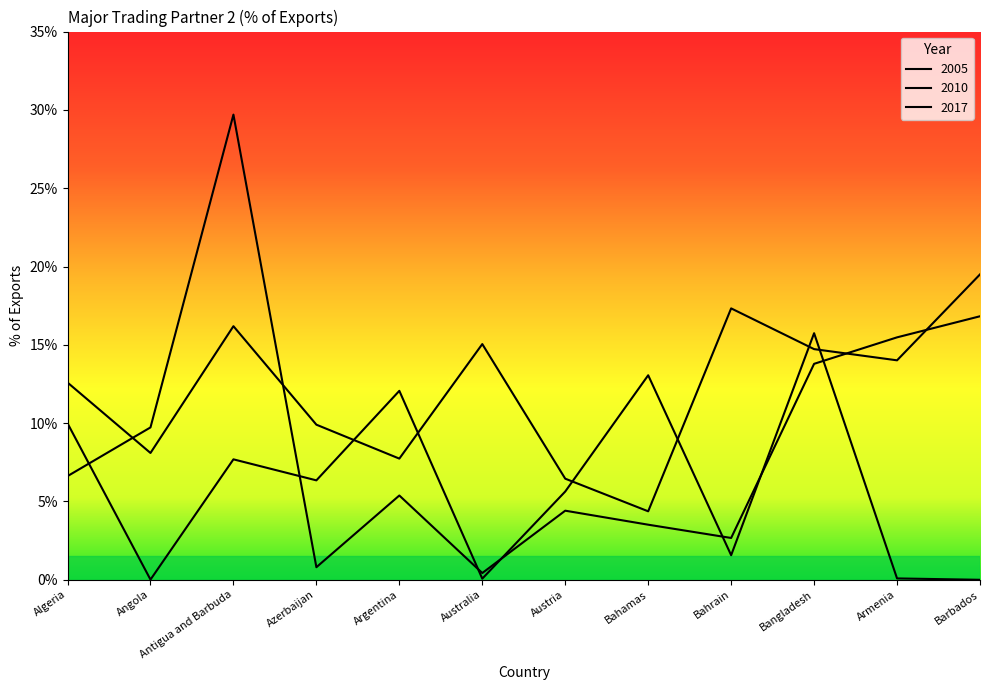

In 2005, how many points are lower than both neighbors (excluding endpoints)?

4